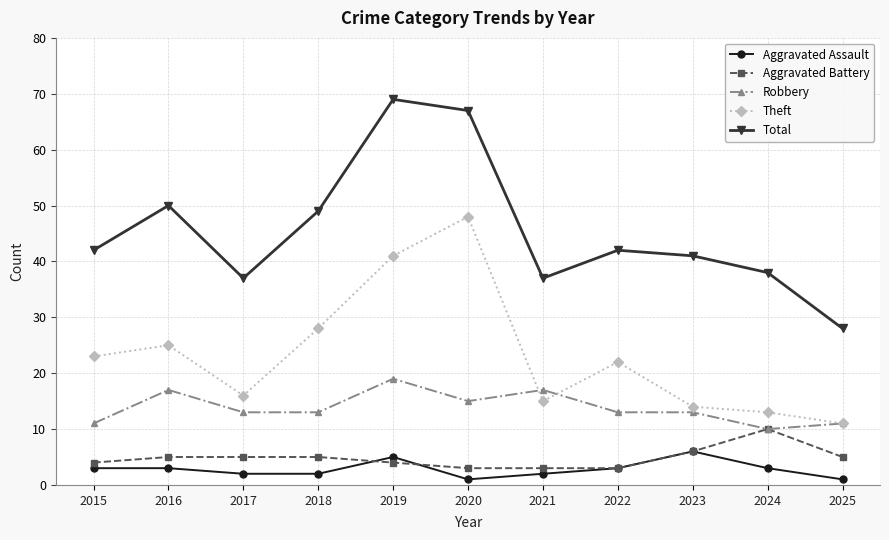

True or false: Aggravated Battery has a value of 4 at 2019.

True